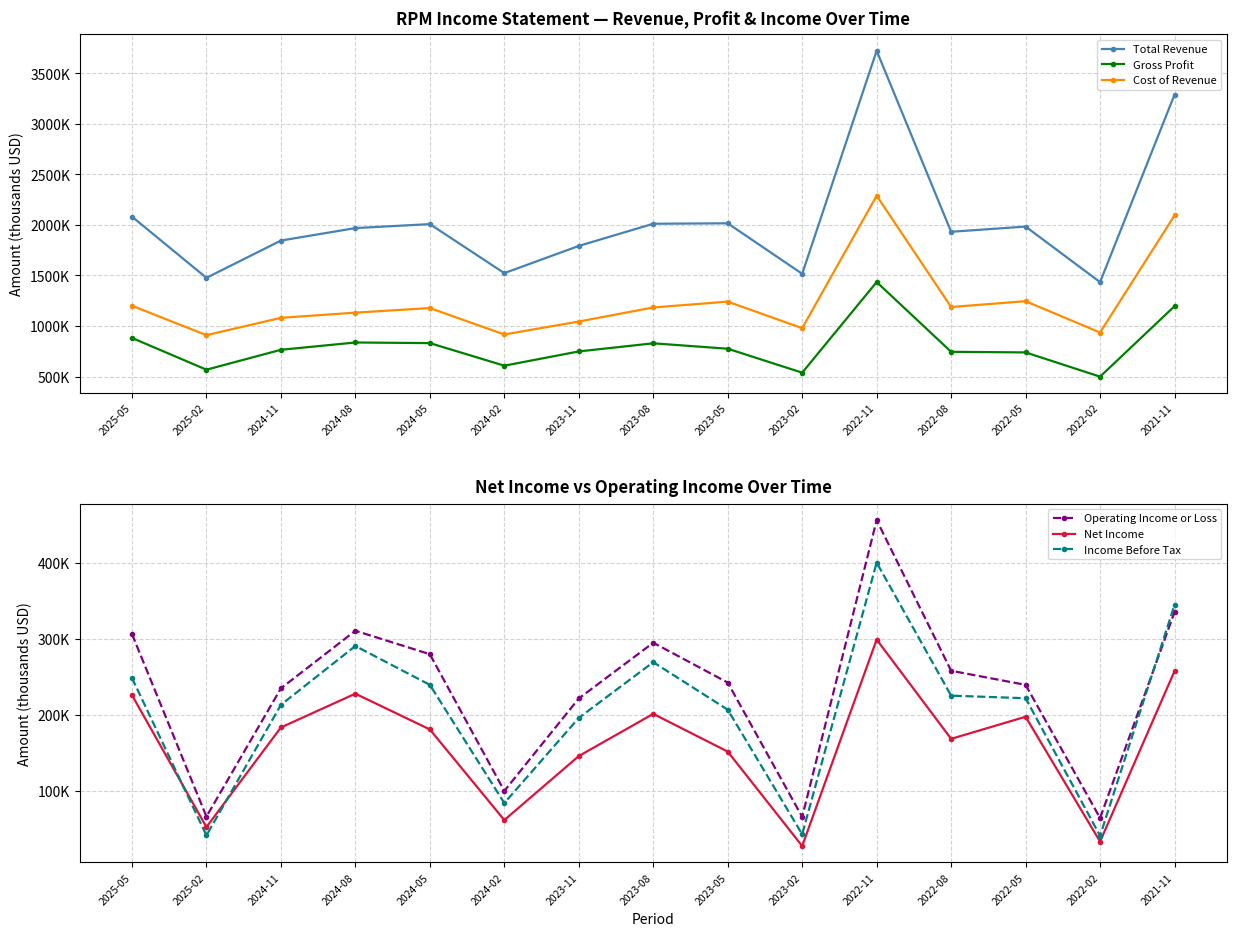

At which label does Cost of Revenue first exceed 1177600?

2025-05